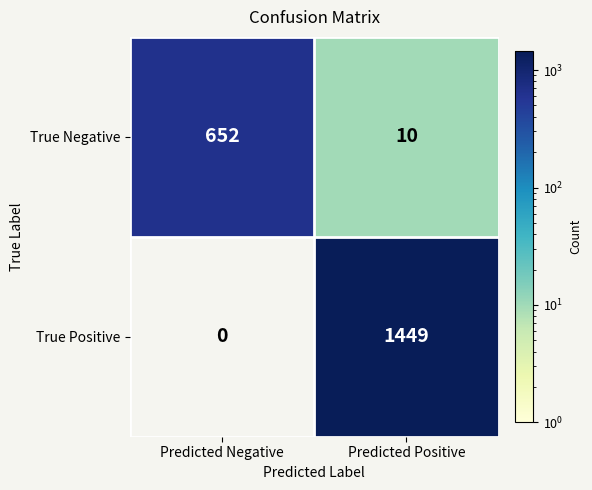

Which series changed the most between Predicted Negative and Predicted Positive?

True Positive